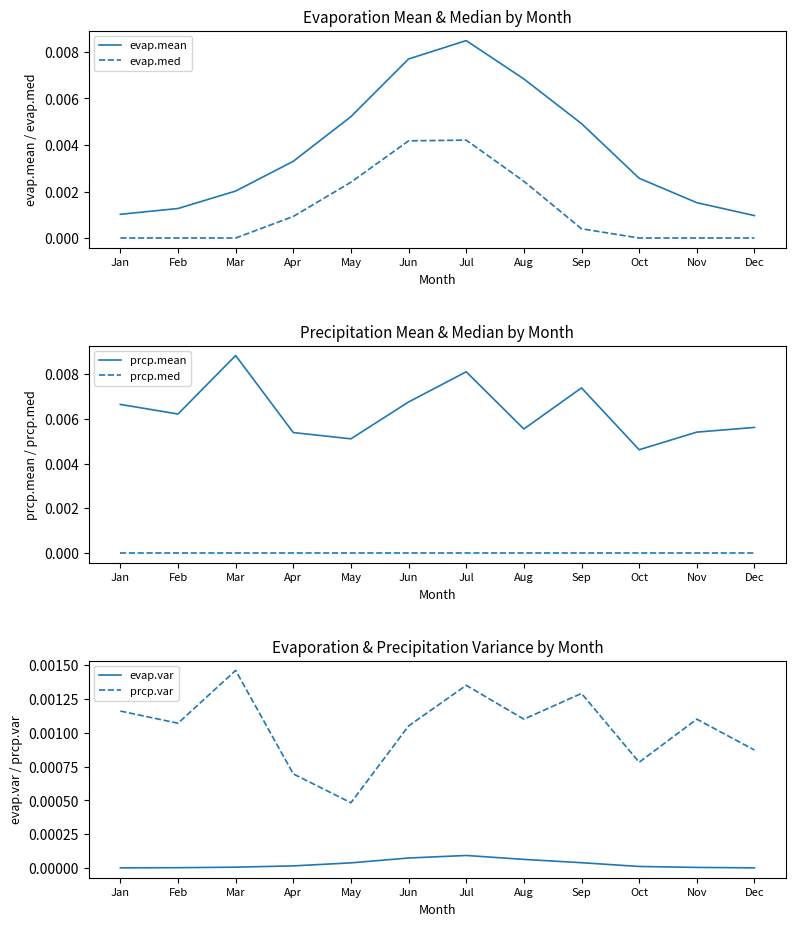

Which label corresponds to the smallest value in the chart?

Jan